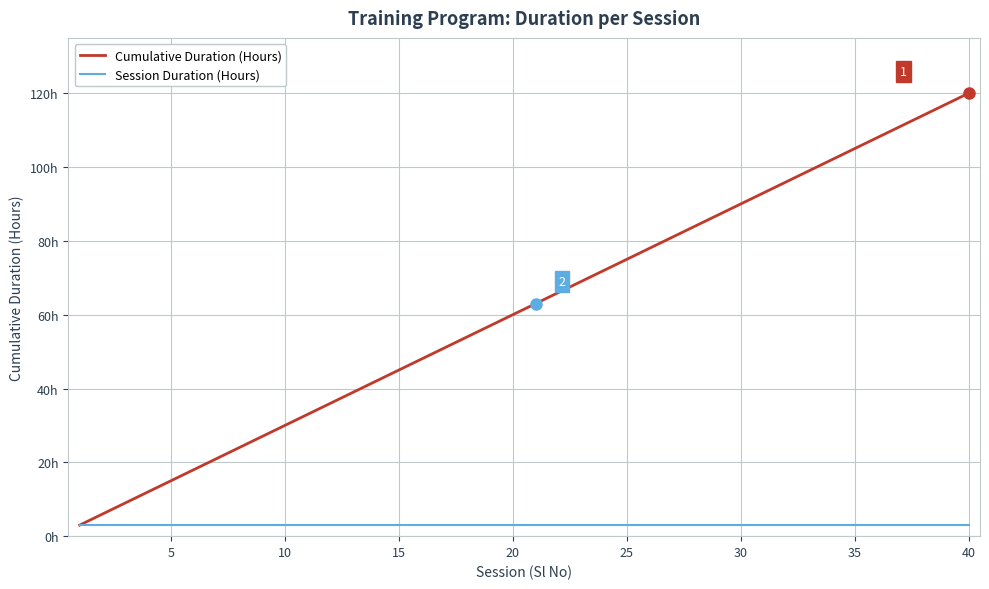

Reading left to right, what are all the values shown in this chart?

Cumulative Duration (Hours): 3	6	9	12	15	18	21	24	27	30	33	36	39	42	45	48	51	54	57	60	63	66	69	72	75	78	81	84	87	90	93	96	99	102	105	108	111	114	117	120
Session Duration (Hours): 3	3	3	3	3	3	3	3	3	3	3	3	3	3	3	3	3	3	3	3	3	3	3	3	3	3	3	3	3	3	3	3	3	3	3	3	3	3	3	3